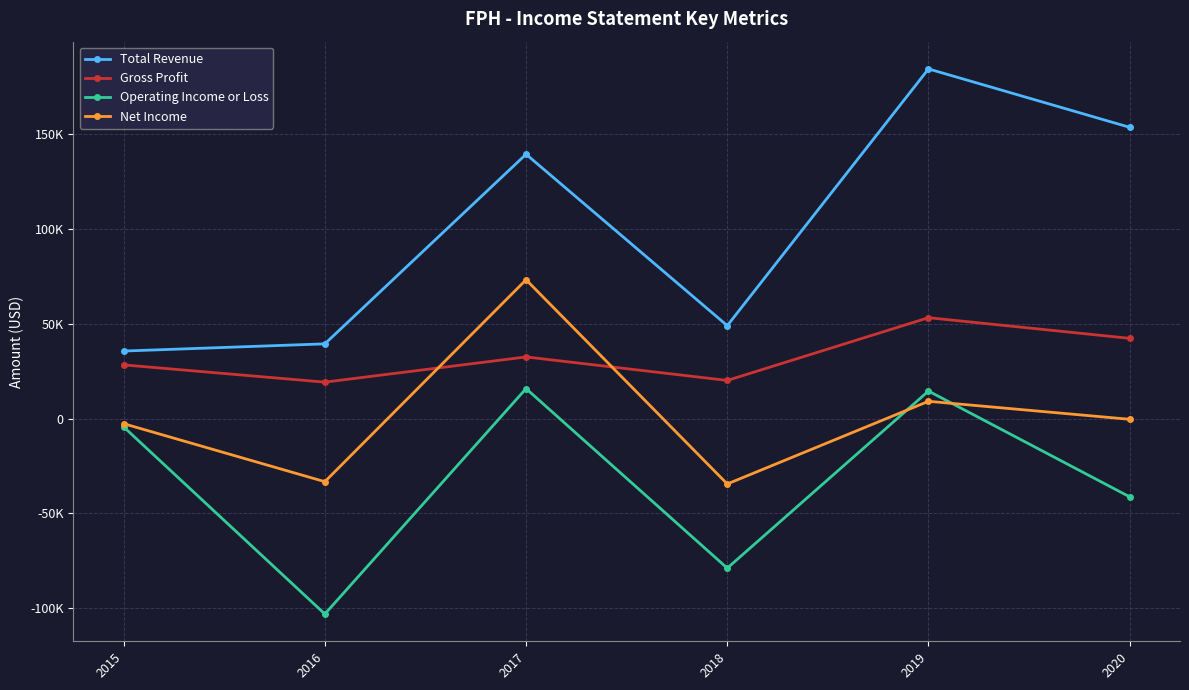

What is the value of the Operating Income or Loss point at the 3rd from the left?

15800